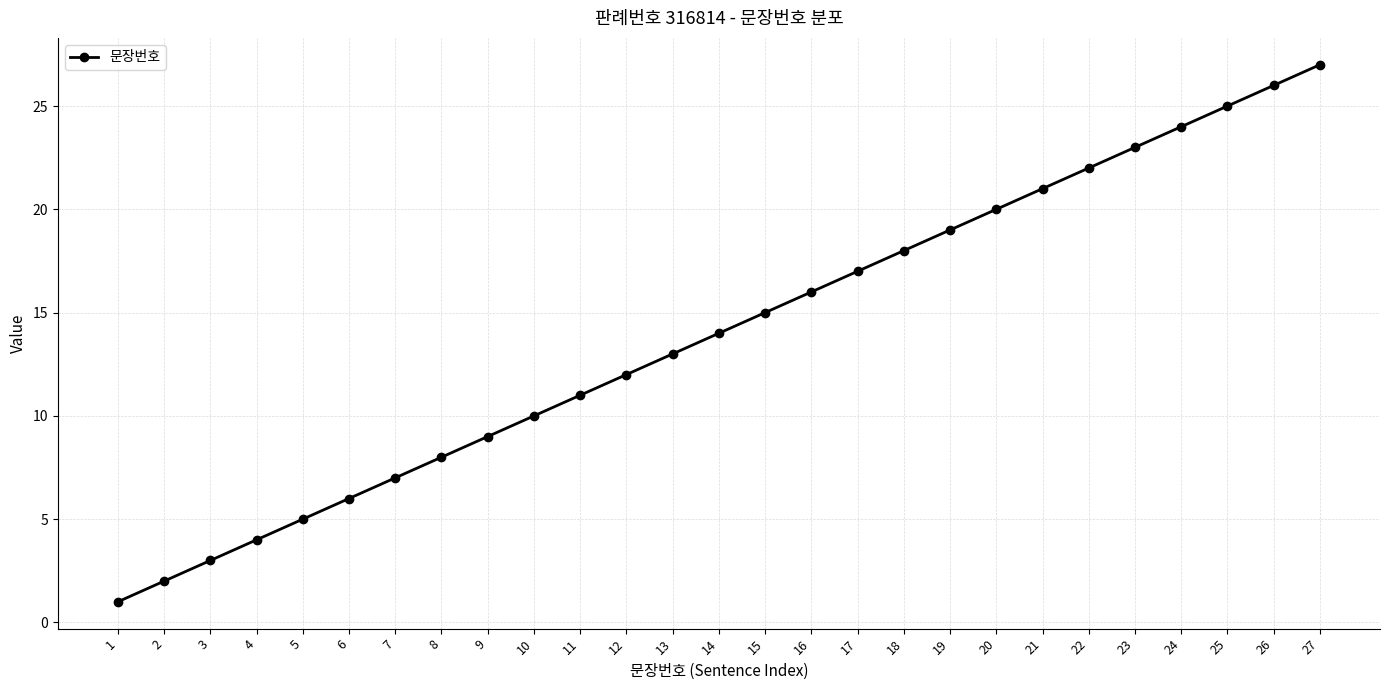

What is the change in value from 2 to 12?

+10